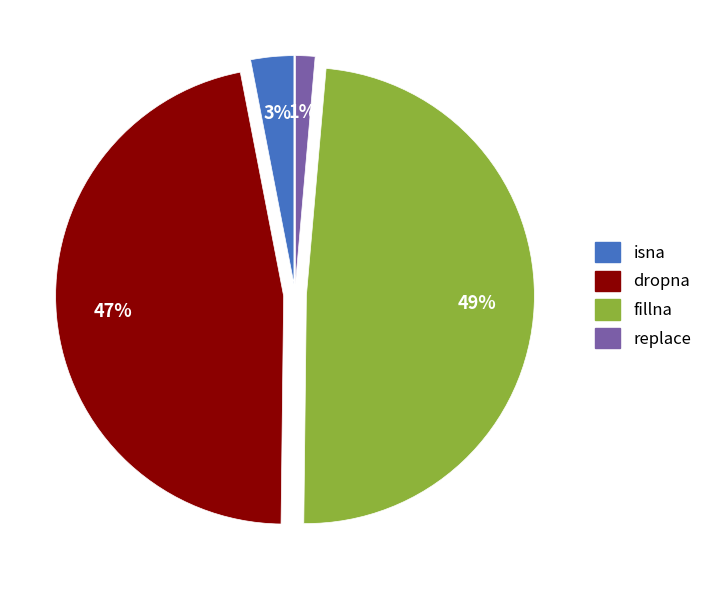

To the nearest percent, what percentage of the pie is replace?

1%